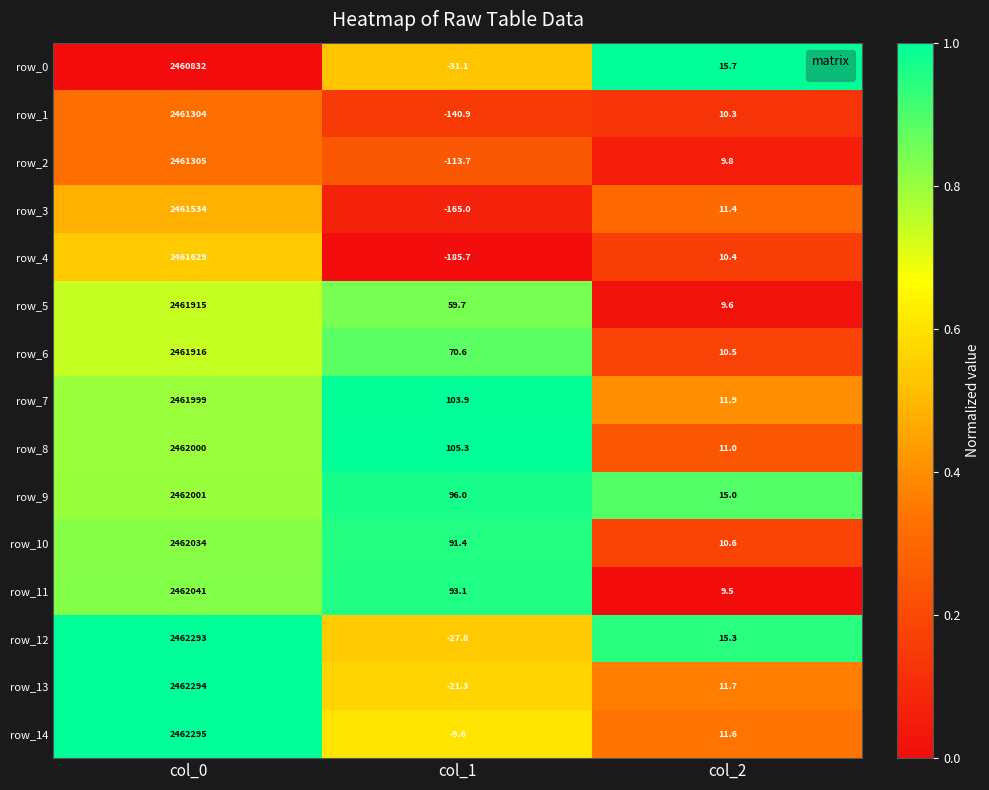

Which series changed the most between col_1 and col_2?

row_4